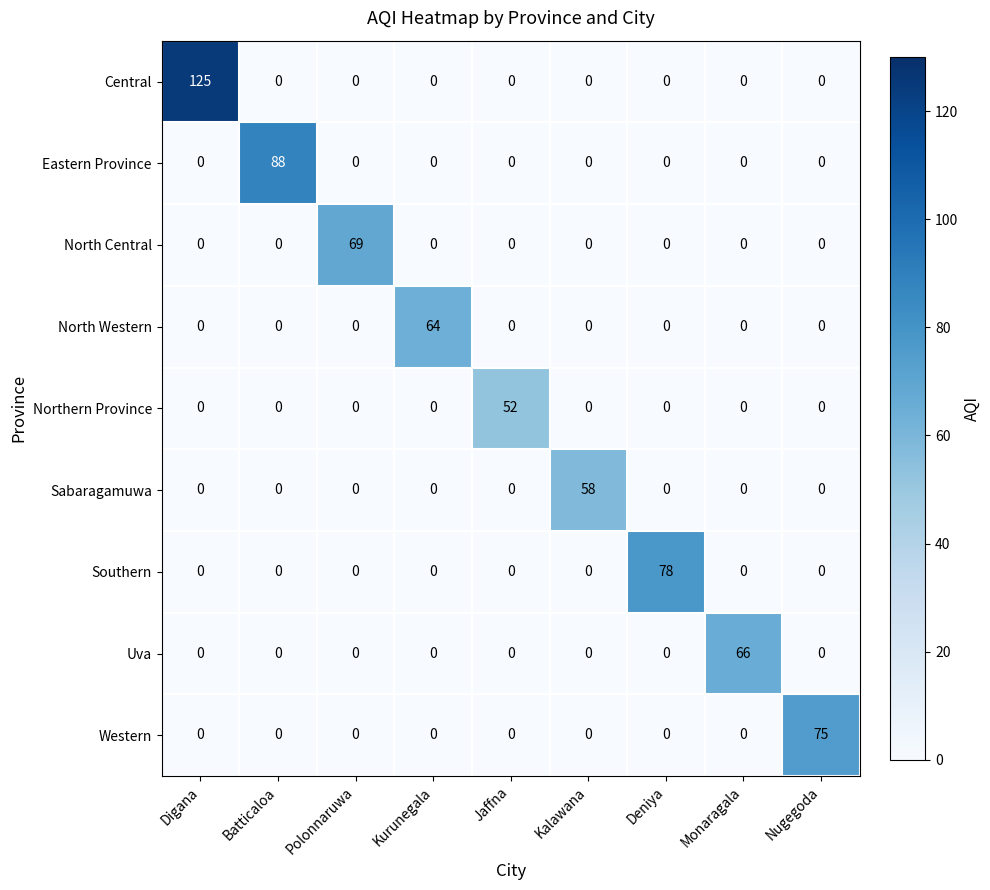

Which series has the largest range (max minus min)?

Central